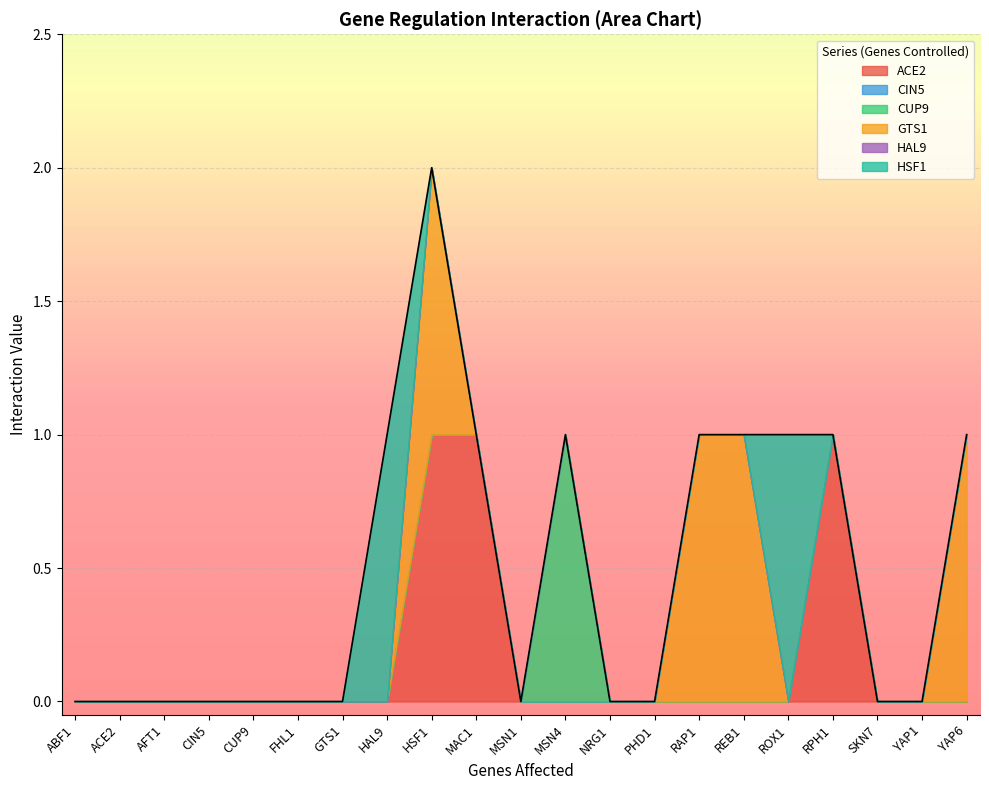

What is the label of the 7th point from the right?

RAP1